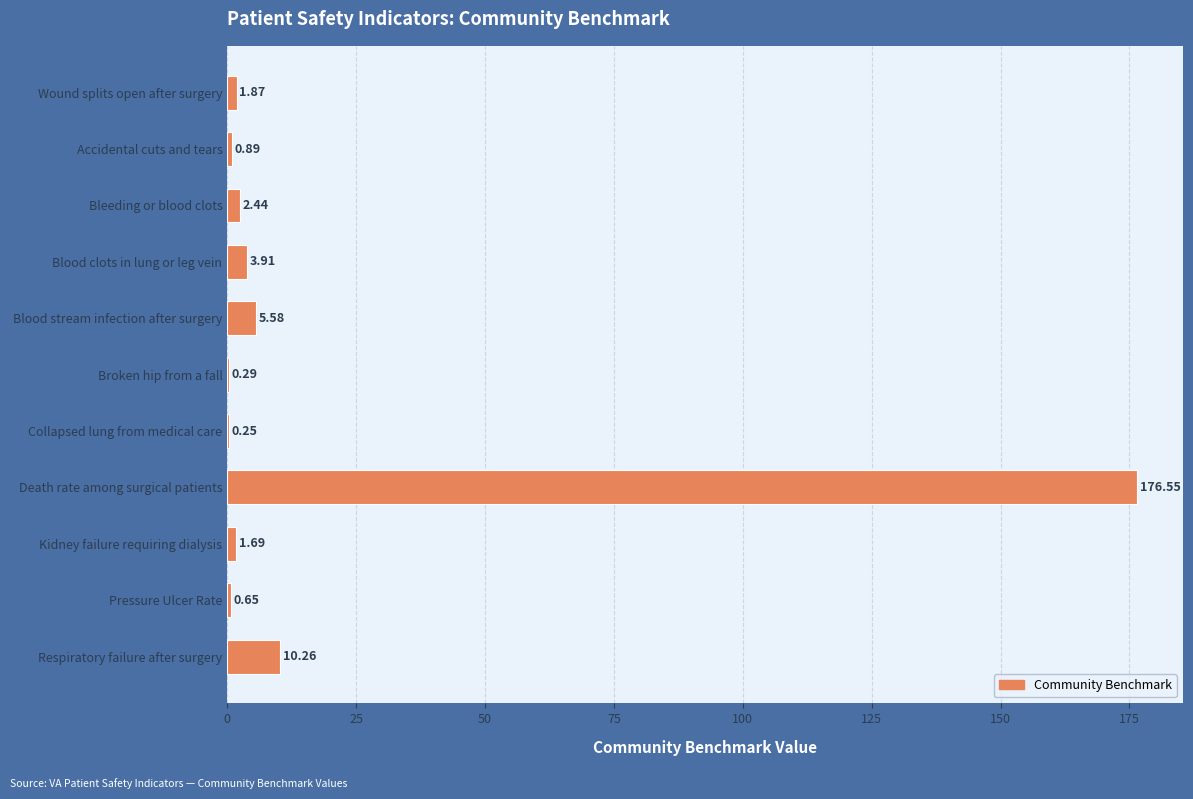

What is the change in value from Kidney failure requiring dialysis to Respiratory failure after surgery?

+8.6